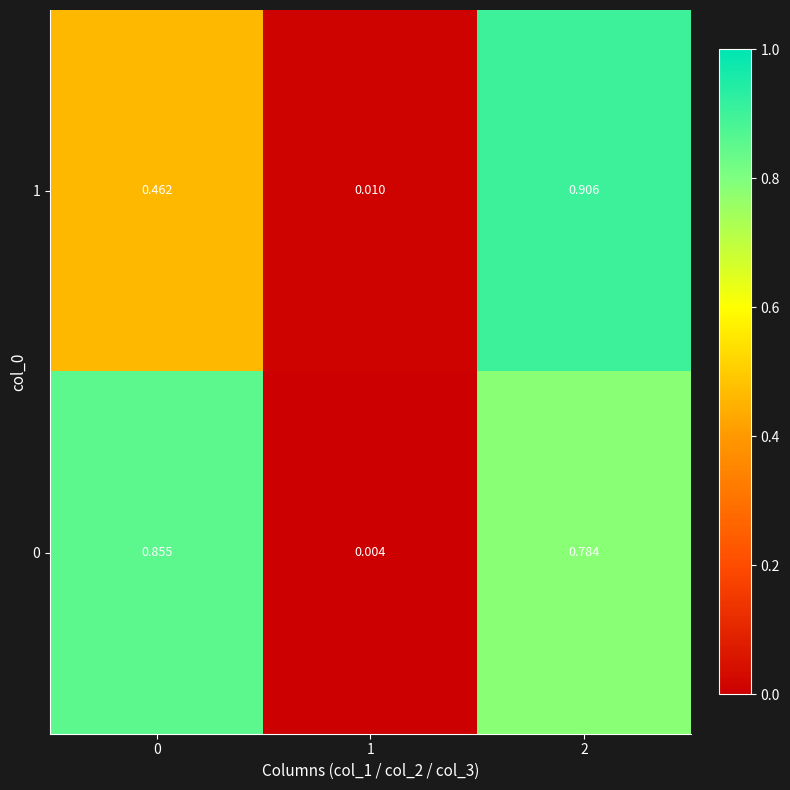

At 2, list the series in order from largest to smallest.

1, 0